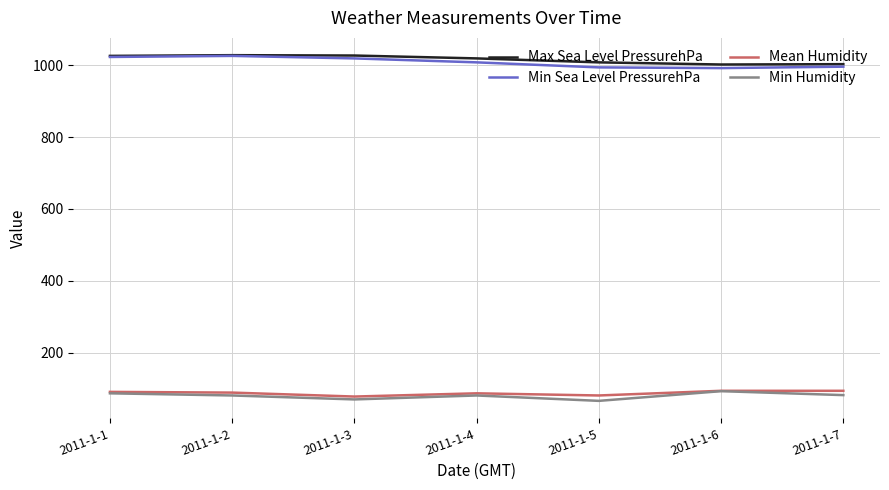

Count the number of categories in the chart.

7